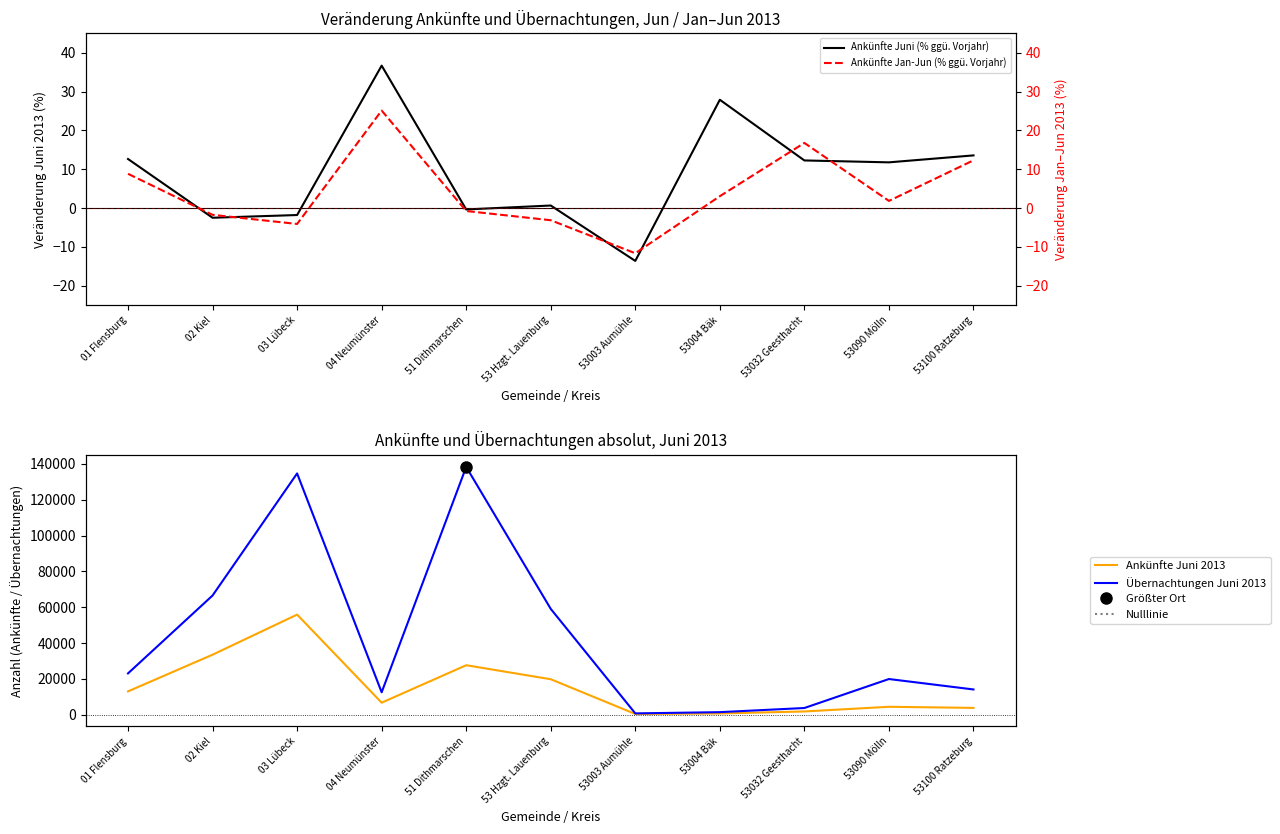

At which category is the sum across all series the highest?

03 Lübeck